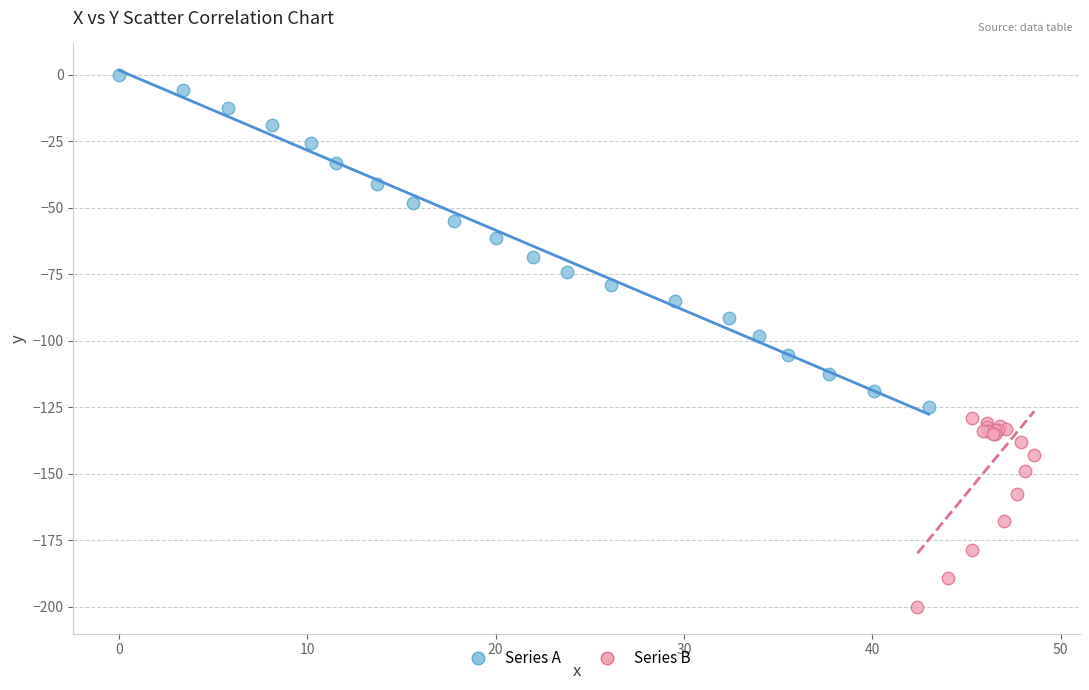

Which series contains the highest Y value?

Series A